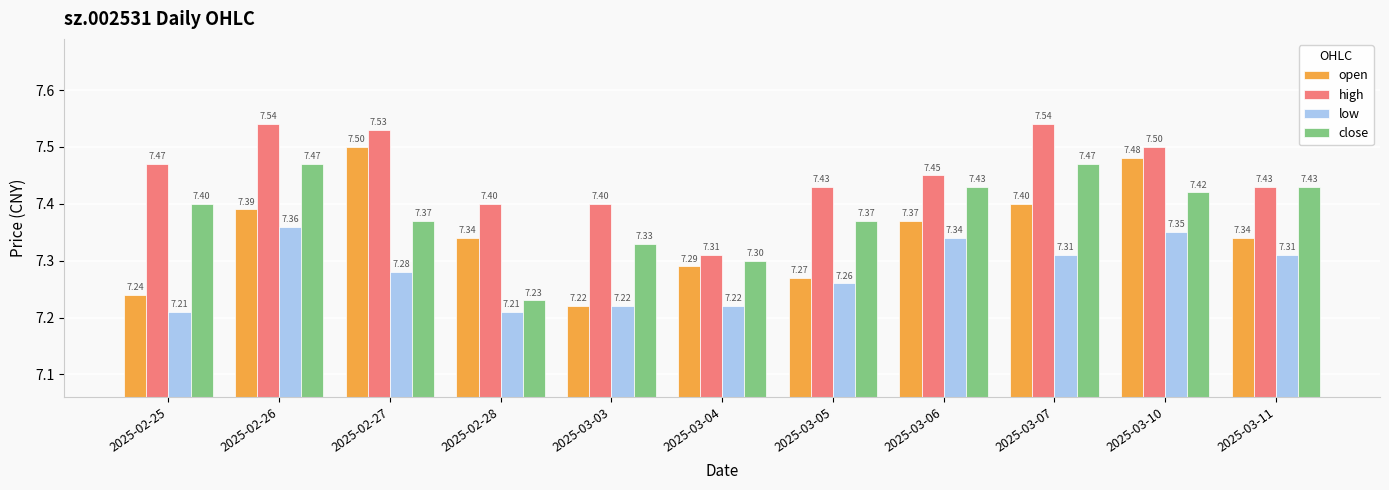

What is the label of the 7th bar from the right?

2025-03-03